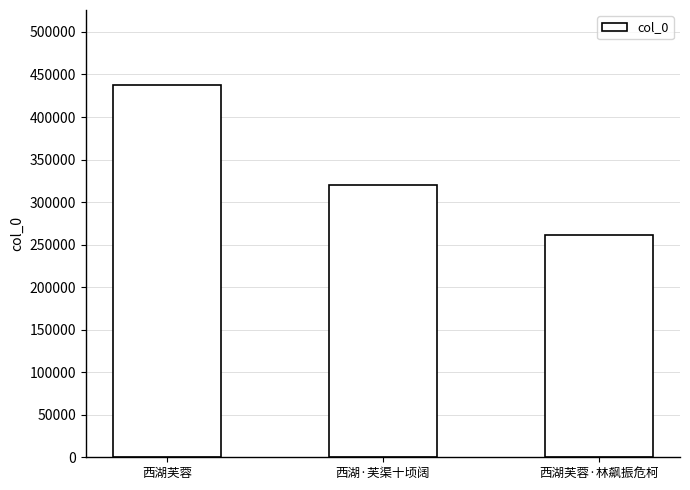

Which category has the lowest value across all series?

西湖芙蓉·林飙振危柯